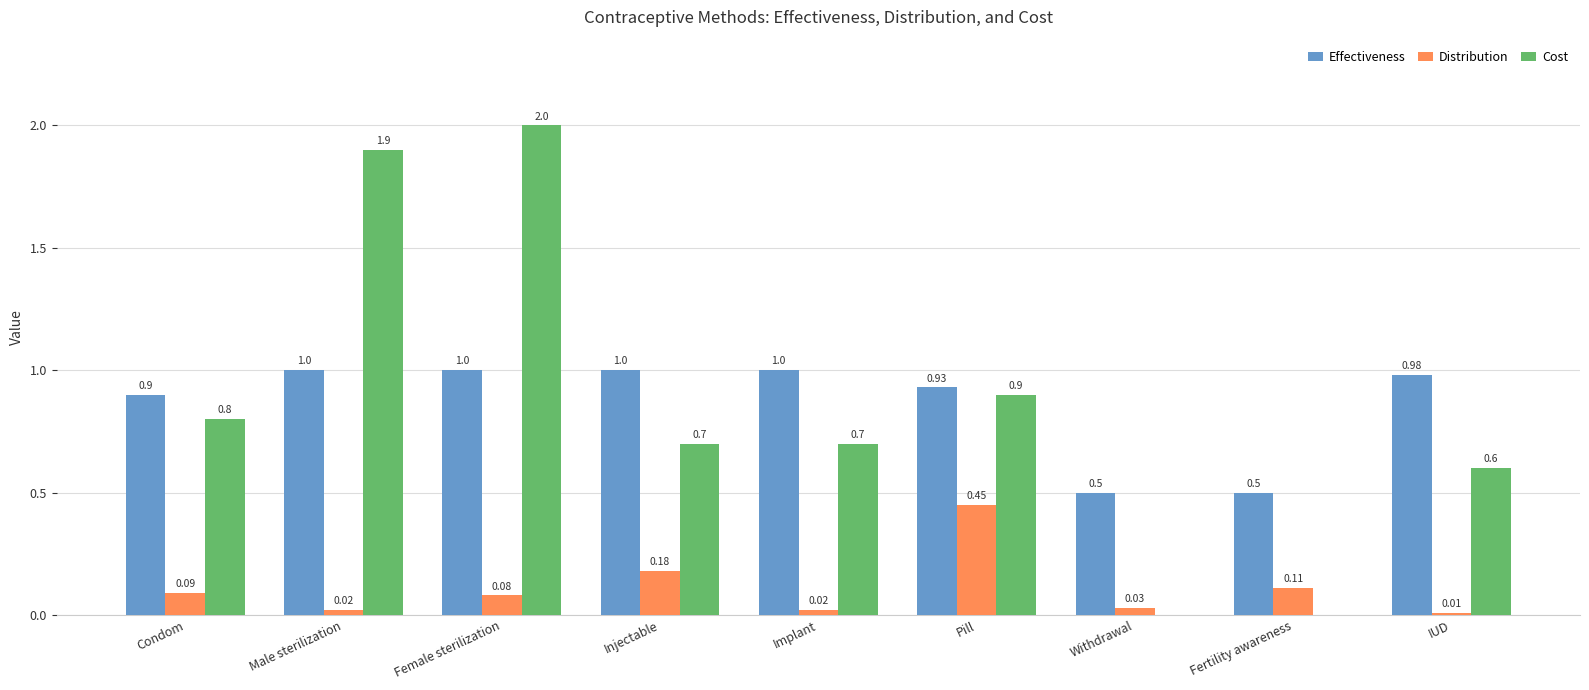

How many groups of bars are there?

9